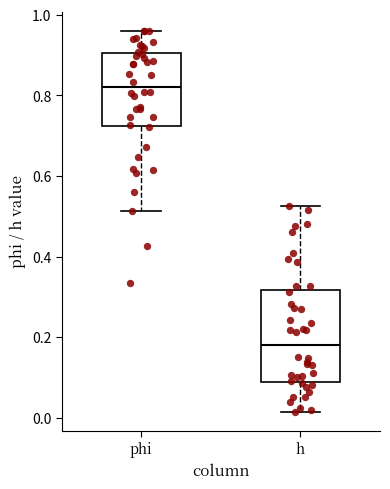

Comparing the boxes themselves (not the whiskers), which one is the tallest?

h